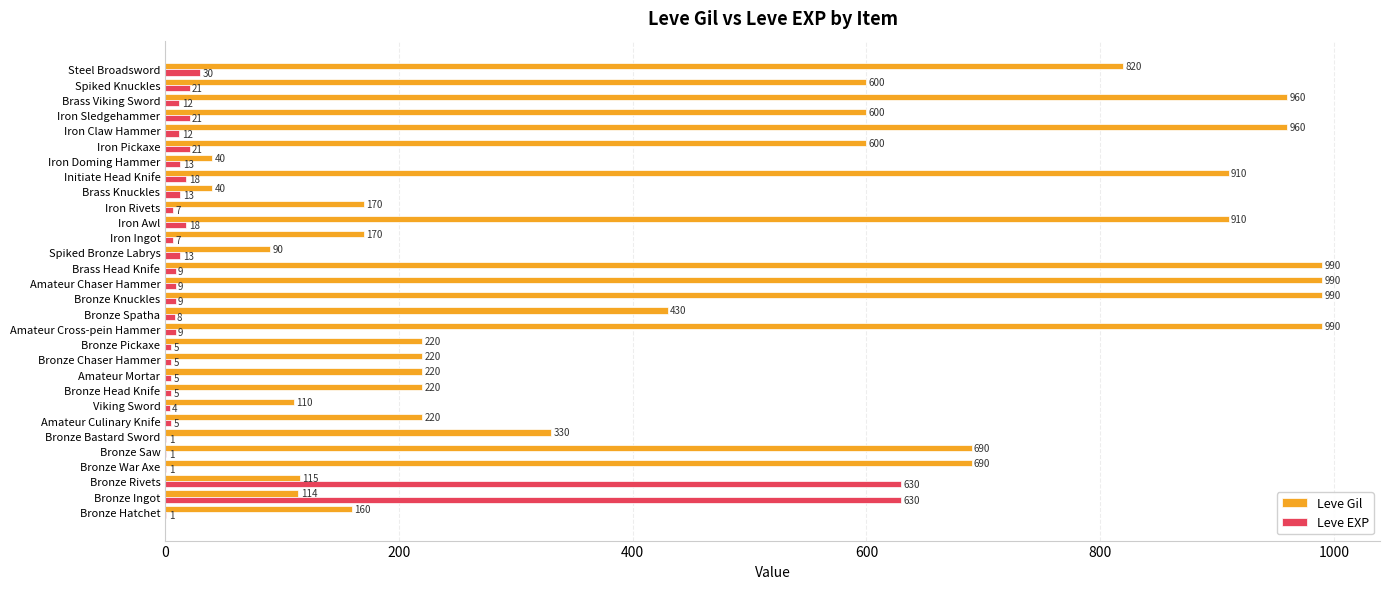

What is the sum of the Leve Gil values at Bronze Bastard Sword and Bronze Hatchet?

490